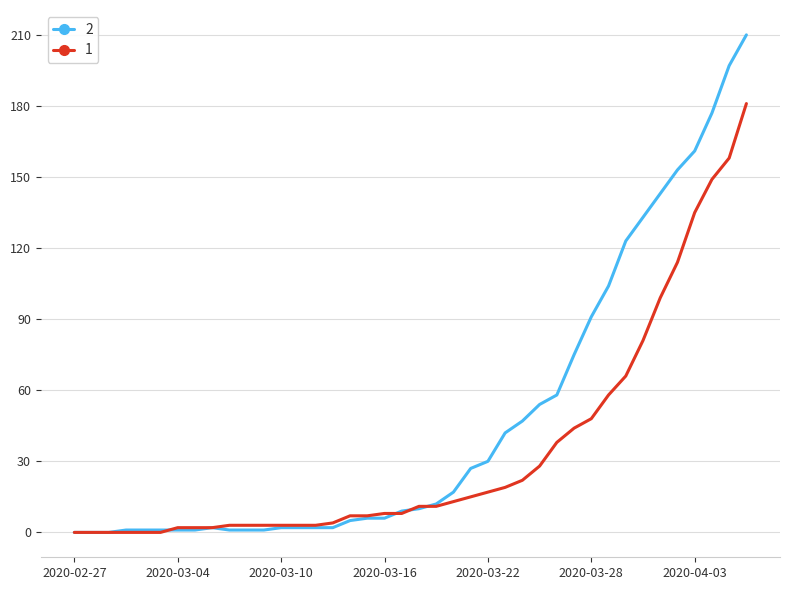

List the series in order of their peak value, lowest first.

1, 2